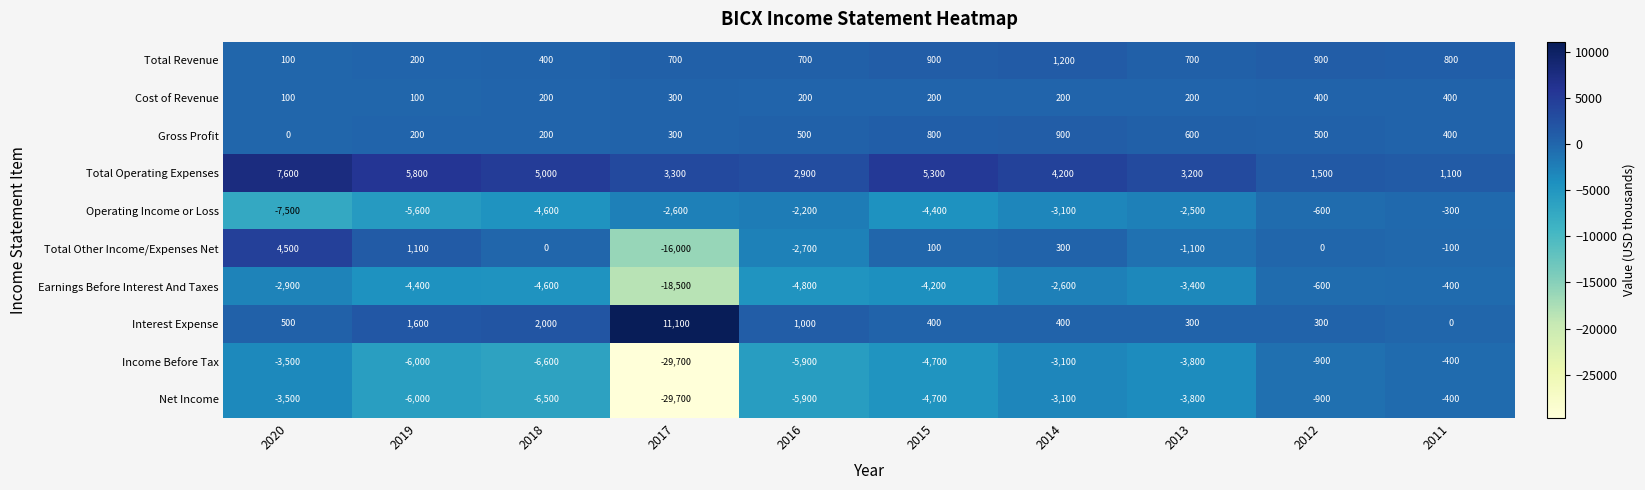

What is the spread (max minus min) of values at 2019?

11800